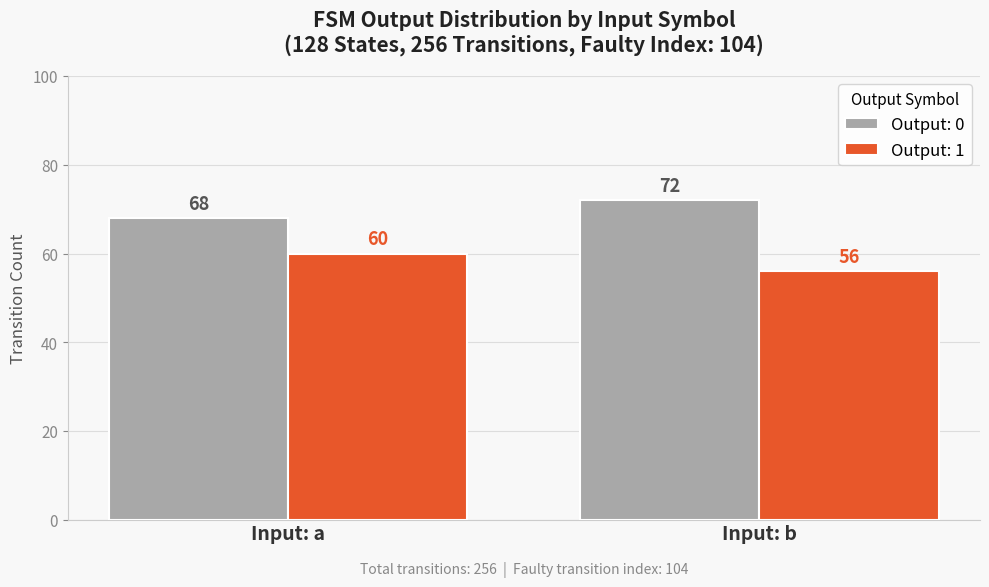

How many bars are there in total?

4